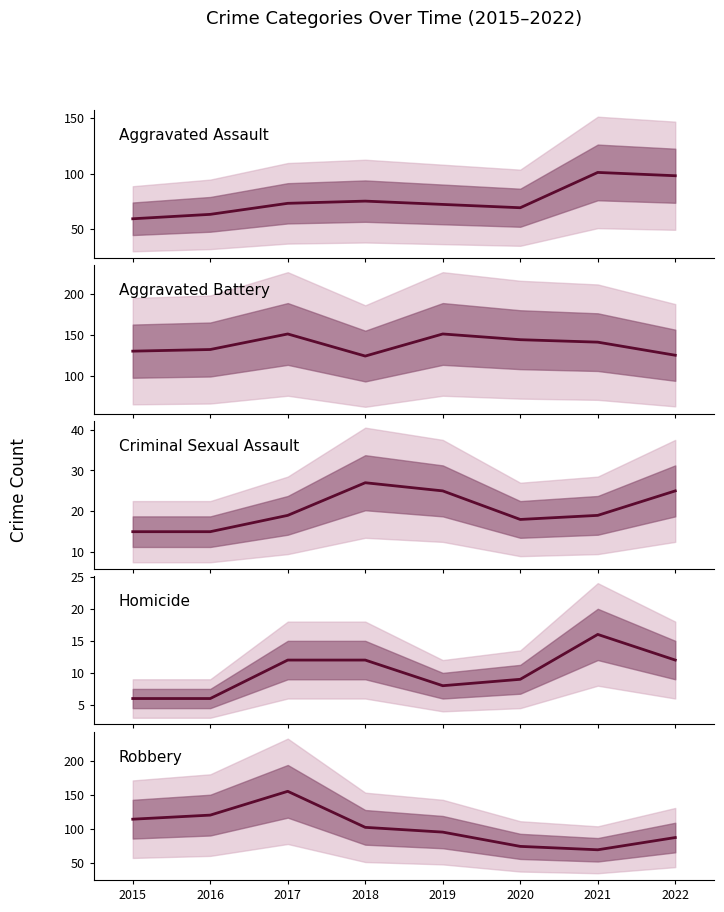

Is this an area chart (filled region under the line)?

No